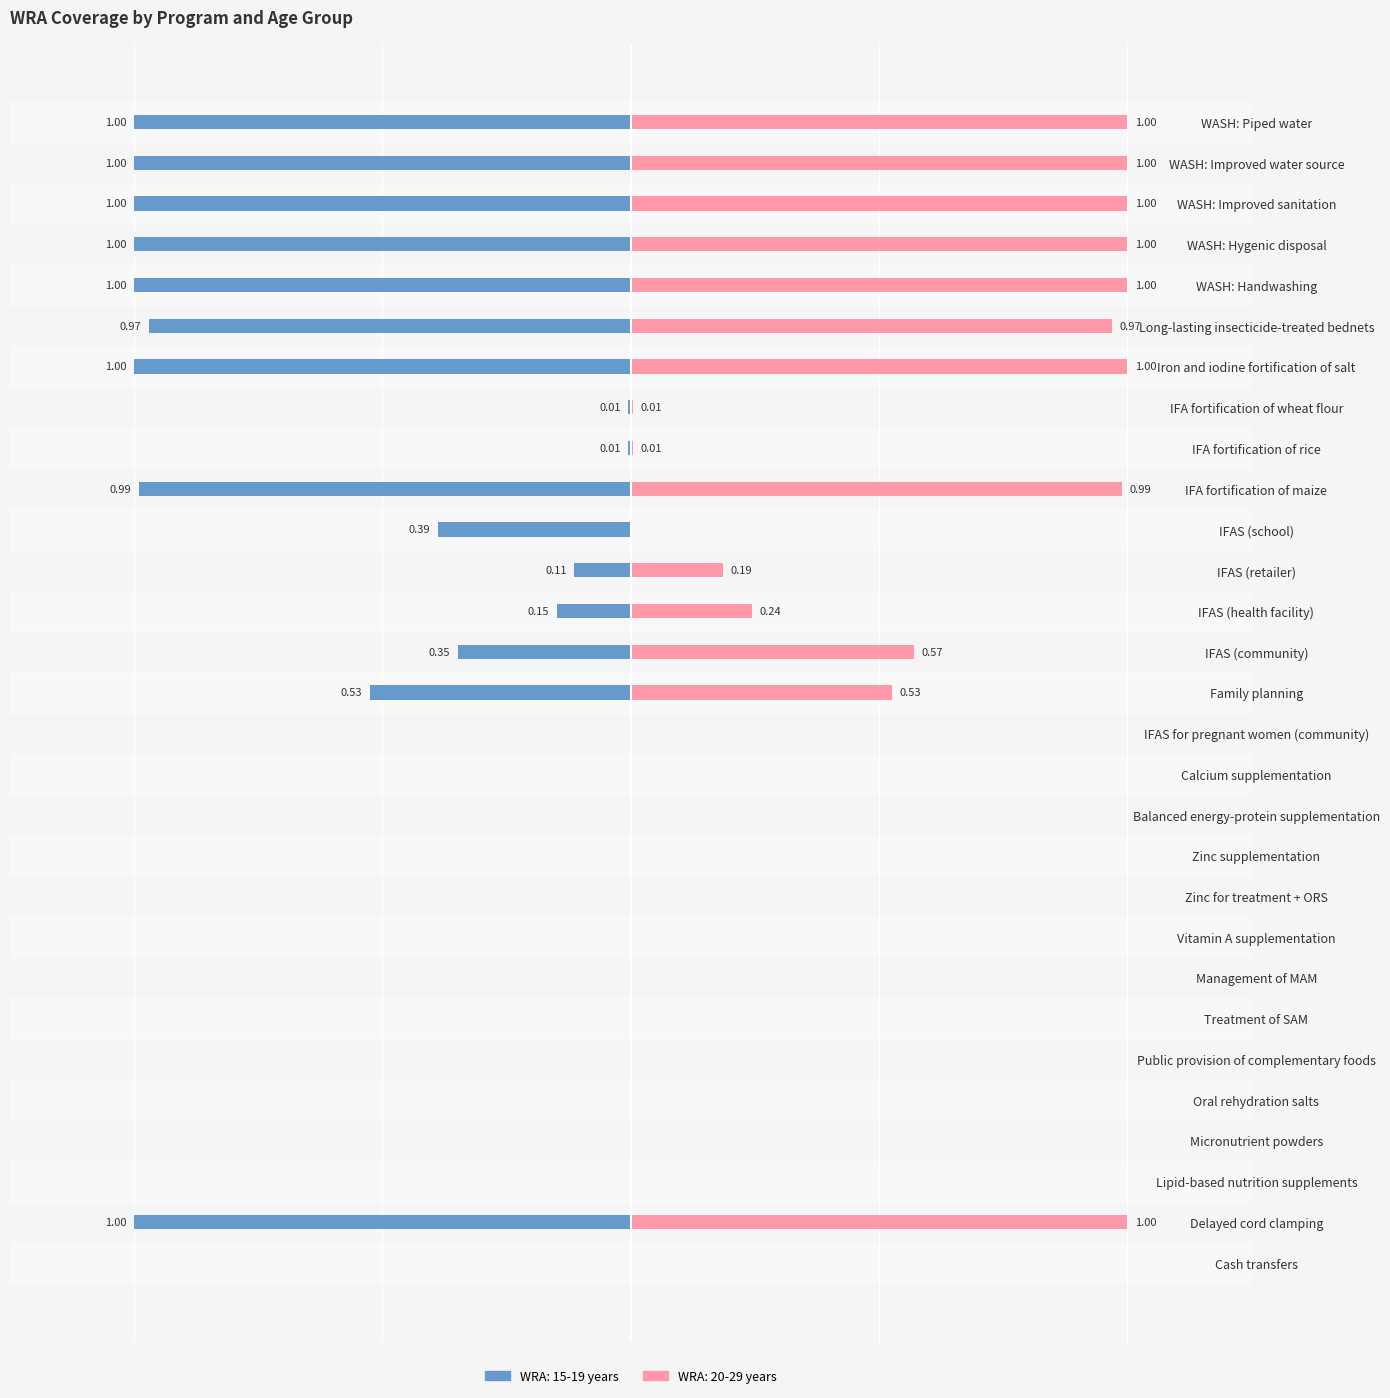

Which has a higher value, Public provision of complementary foods or Vitamin A supplementation?

Public provision of complementary foods